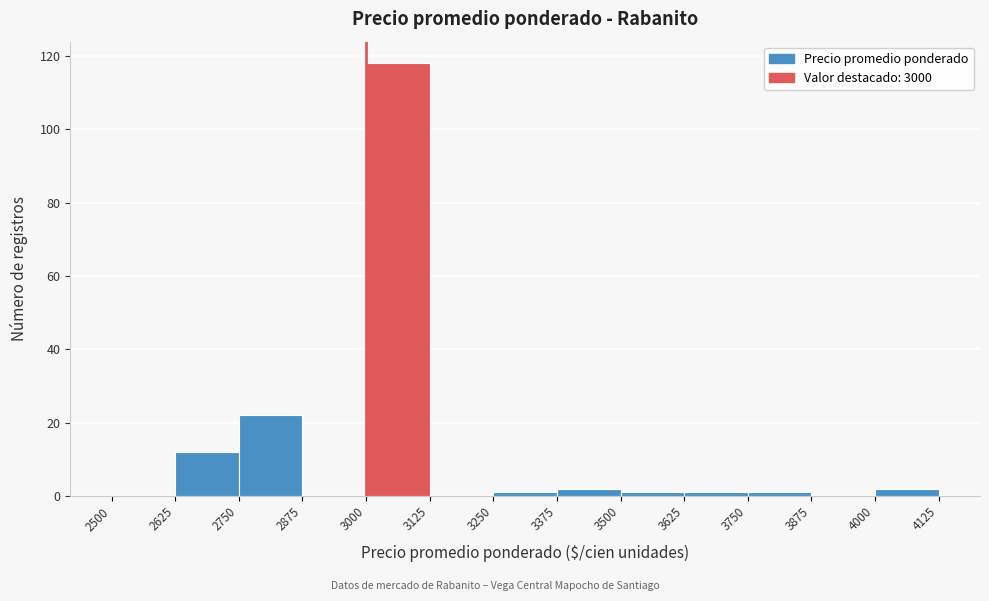

Reading left to right, transcribe this chart: for each bar, give the range it covers on the x-axis and its height. The values are not printed on the chart, so give them approximately, as read against the axis.

2500 to 2625: 0
2625 to 2750: 12
2750 to 2875: 22
2875 to 3000: 0
3000 to 3125: 118
3125 to 3250: 0
3250 to 3375: under 2
3375 to 3500: 2
3500 to 3625: under 2
3625 to 3750: under 2
3750 to 3875: under 2
3875 to 4000: 0
4000 to 4125: 2